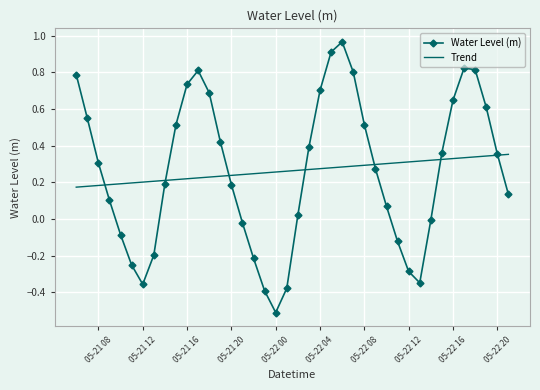

Rank the series by their maximum value, from highest to lowest.

Water Level (m), Trend